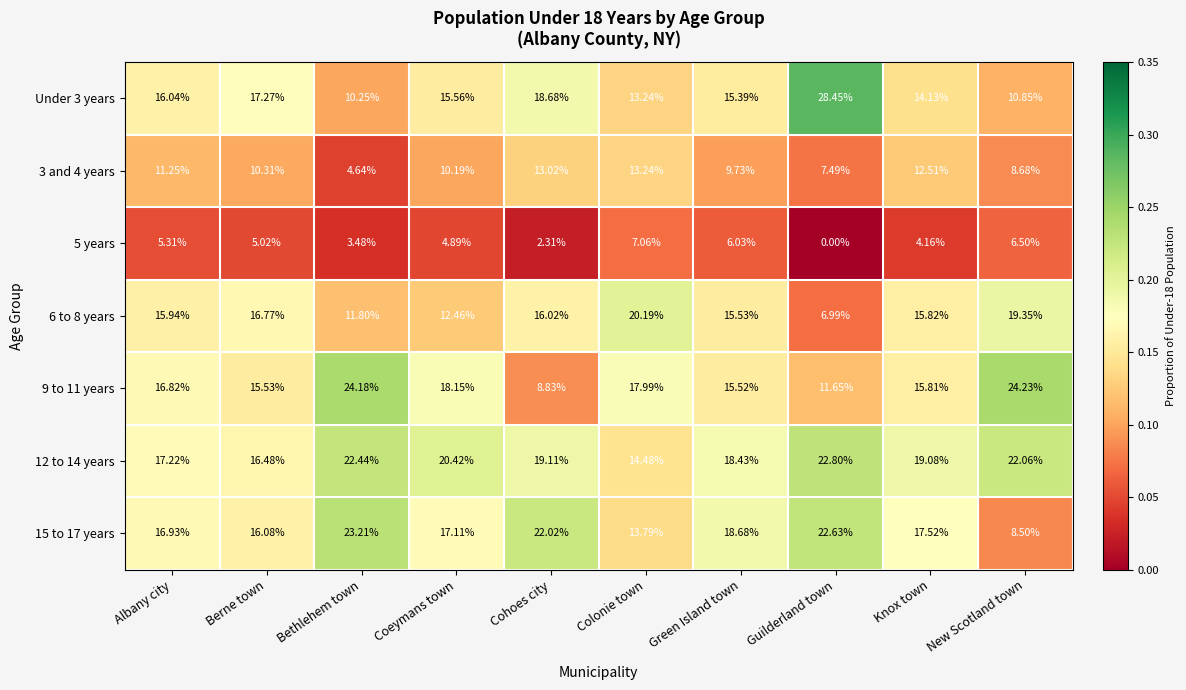

Which label corresponds to the largest value in the chart?

Guilderland town